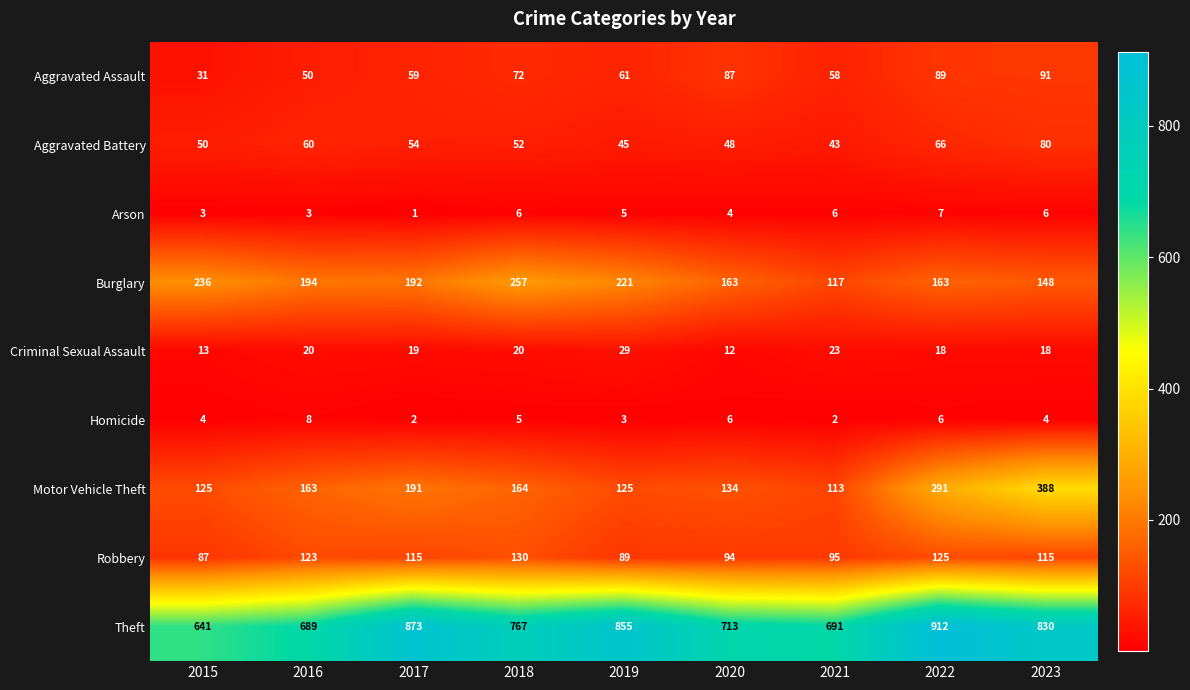

The value of Homicide at 2017 is 3. True or false?

False